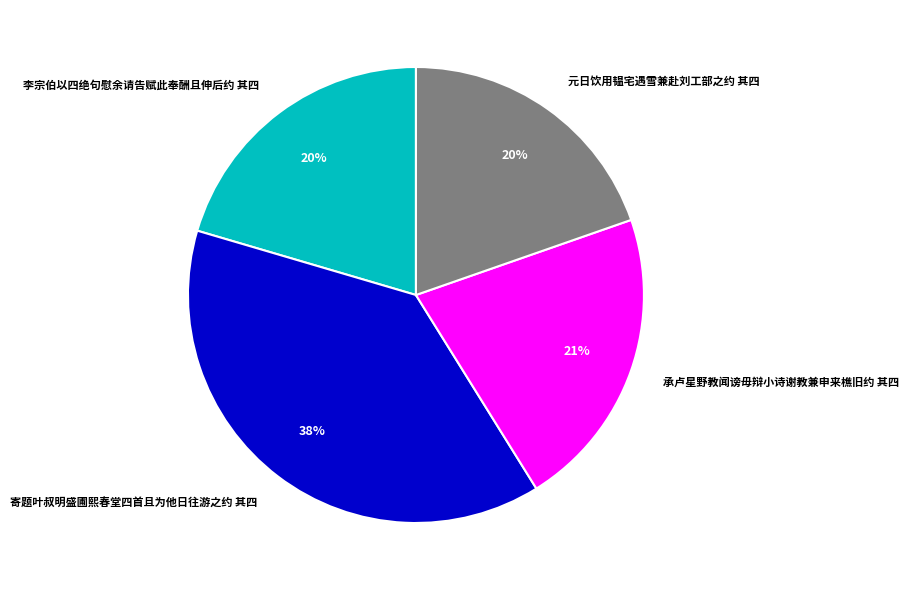

To the nearest percent, what portion does 承卢星野教闻谤毋辩小诗谢教兼申来樵旧约 其四 represent?

21%